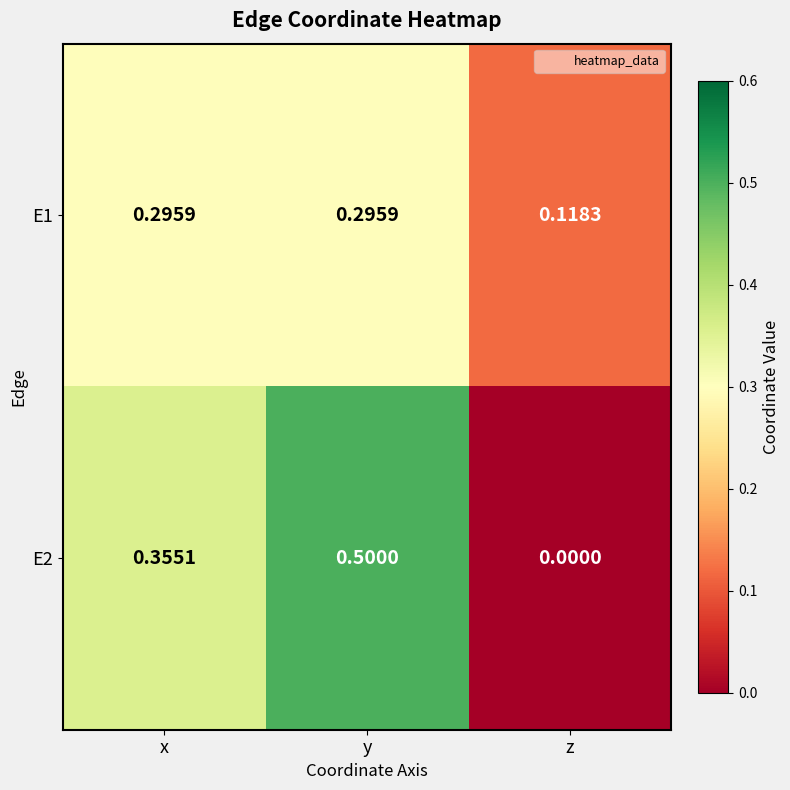

At which label does E2 reach its minimum?

z